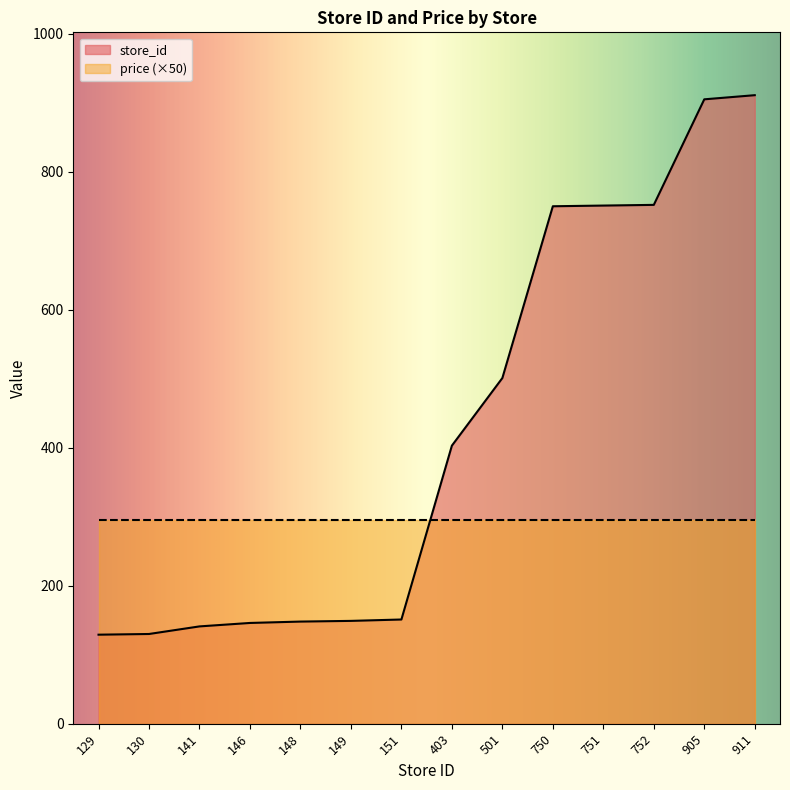

How many distinct data groups are displayed?

2